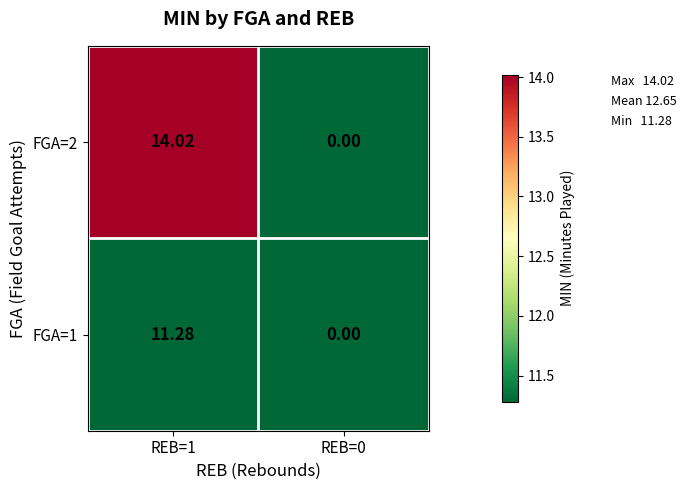

Is the value of FGA=2 at REB=1 greater than the value of FGA=1 at REB=1?

Yes